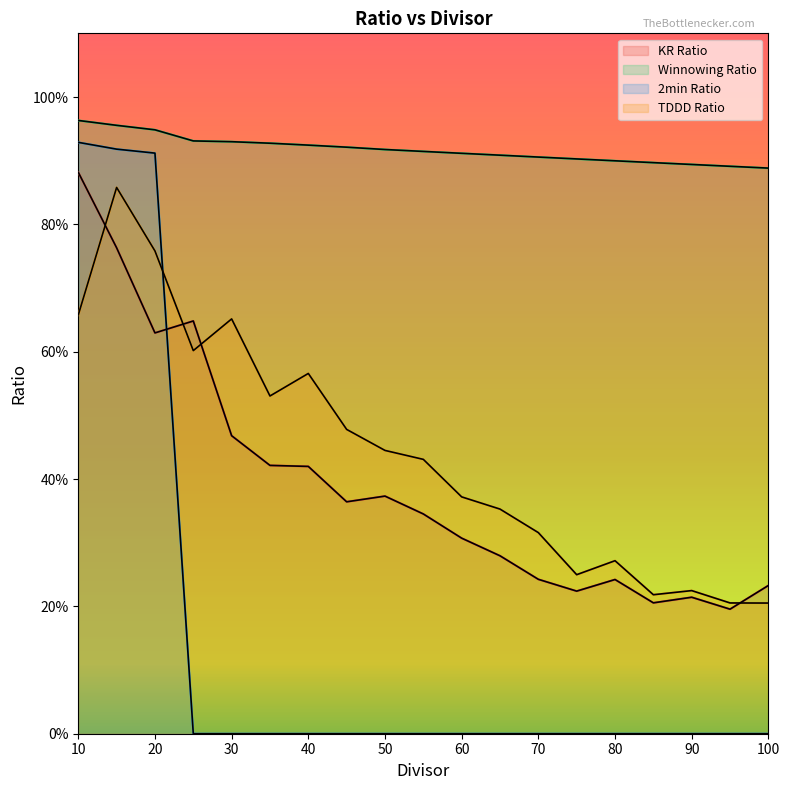

Which category has the highest value in the TDDD Ratio series?

15